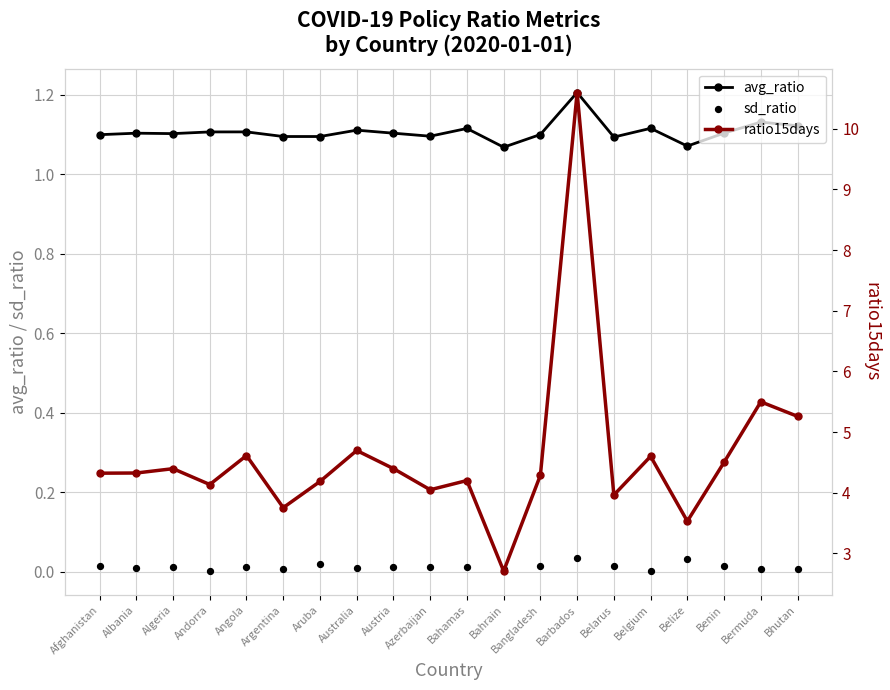

At which category is the sum across all series the highest?

Barbados